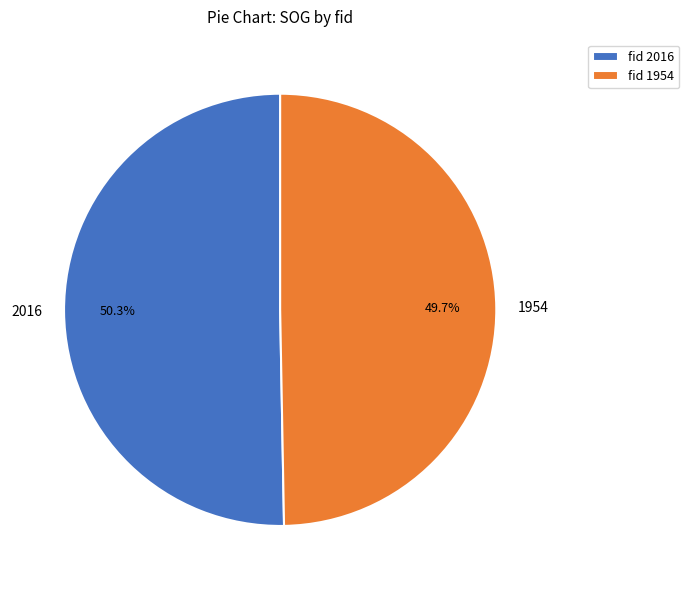

Rank the categories by value from highest to lowest.

2016, 1954